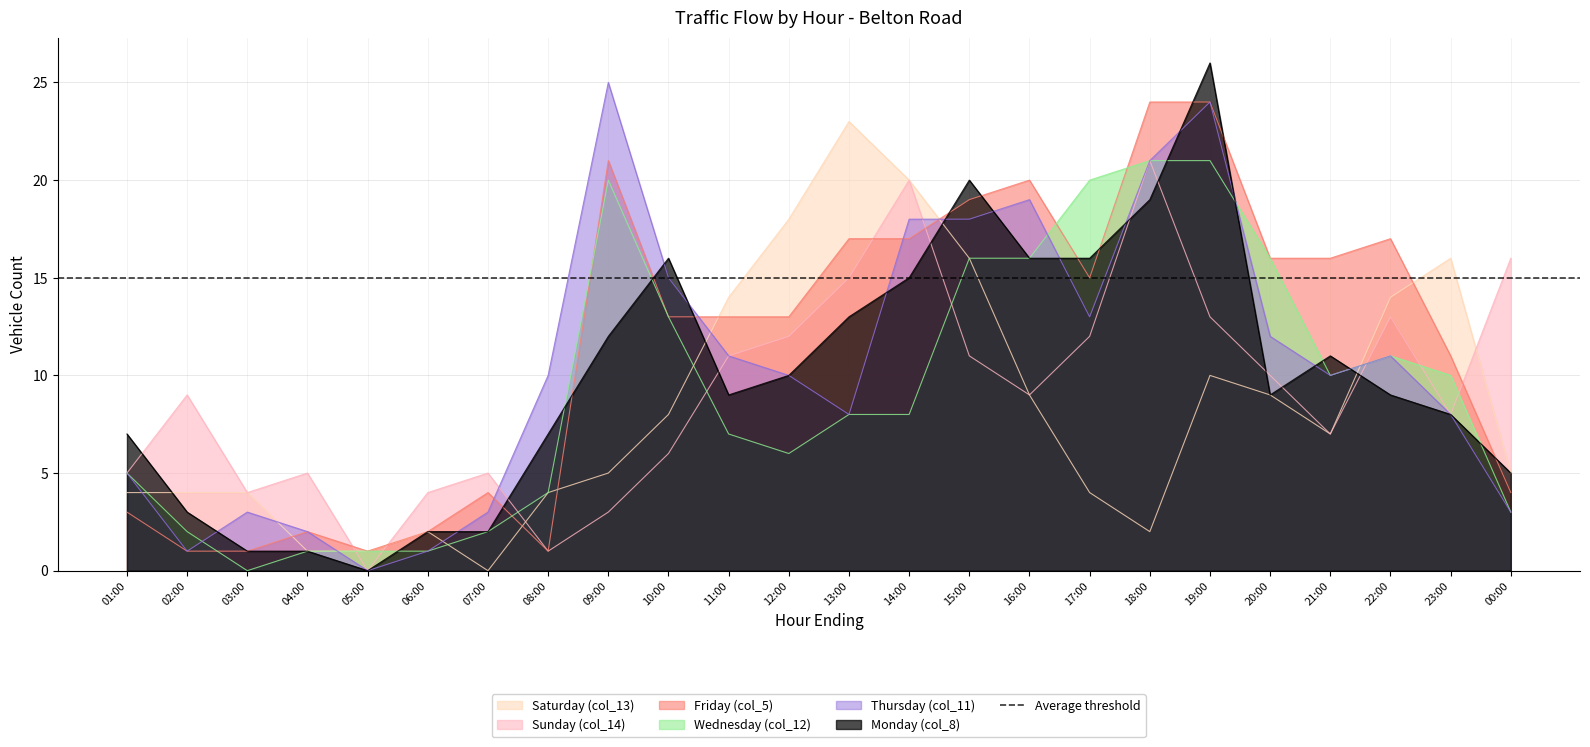

Which label corresponds to the largest value in the chart?

19:00